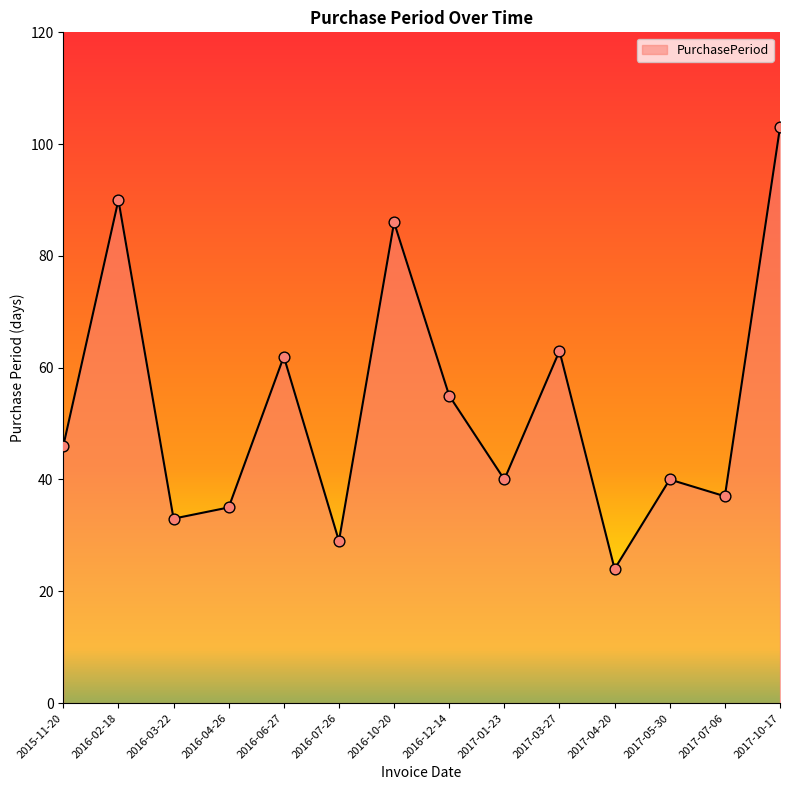

Which has a higher value, 2016-06-27 or 2017-03-27?

2017-03-27